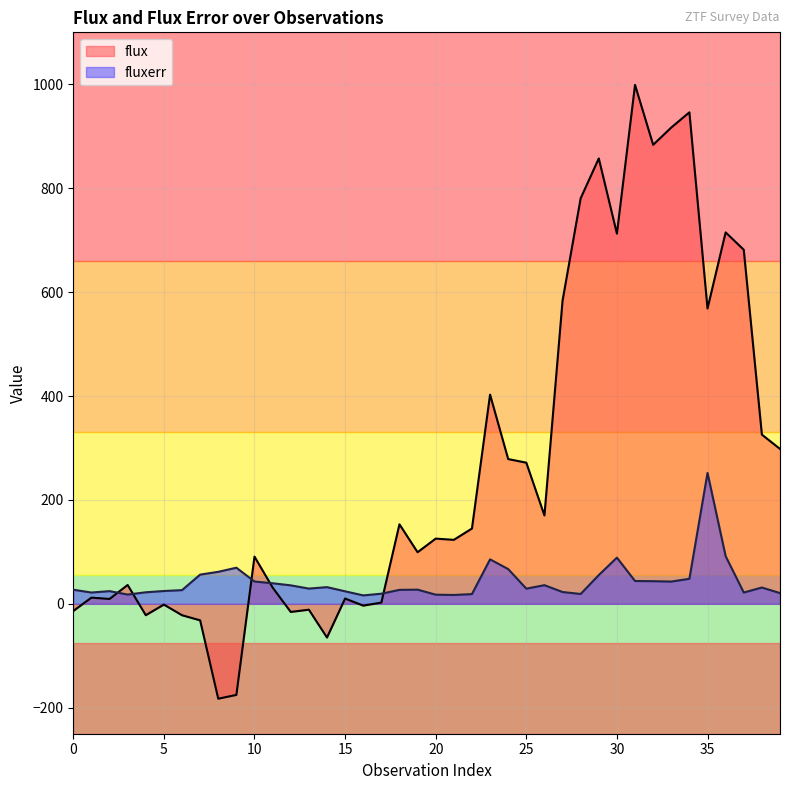

What is the value of the flux point at the 24th from the left?

402.7